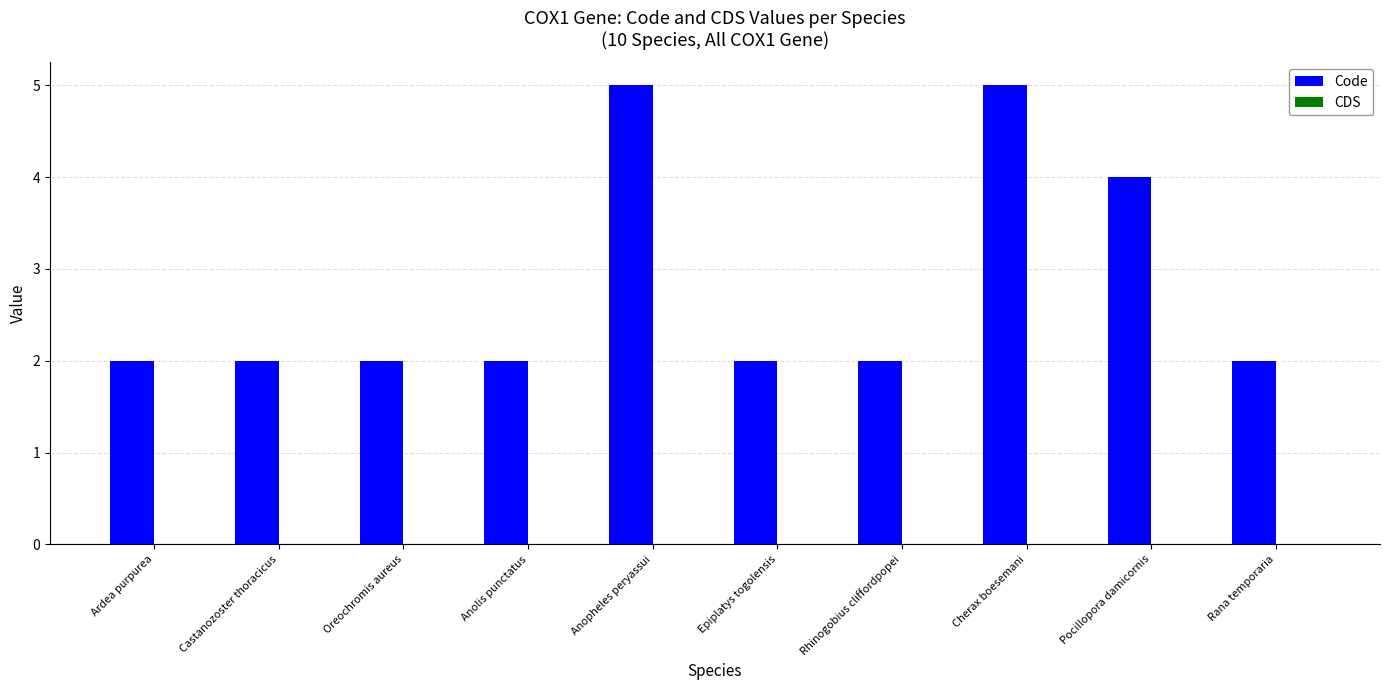

What is the difference between the maximum and minimum values?

3